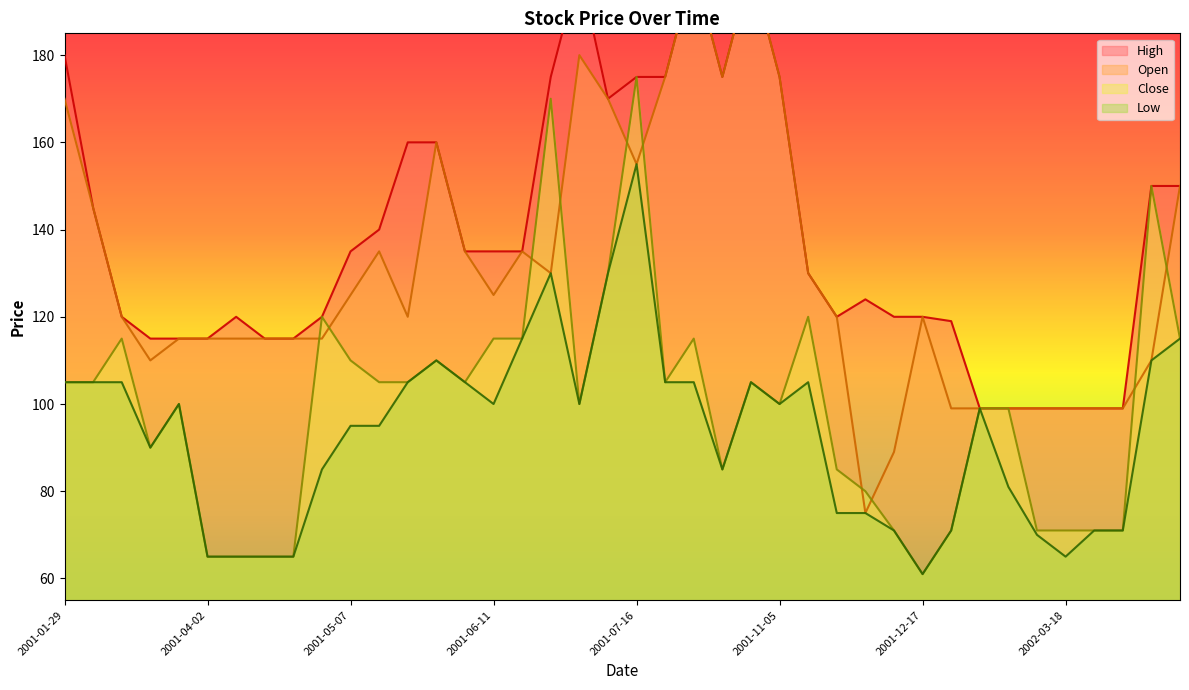

Reading left to right, extract all data points from this chart.

High: 180	145	120	115	115	115	120	115	115	120	135	140	160	160	135	135	135	175	200	170	175	175	200	175	200	175	130	120	124	120	120	119	99	99	99	99	99	99	150	150
Open: 170	145	120	110	115	115	115	115	115	115	125	135	120	160	135	125	135	130	180	170	155	175	200	175	200	175	130	120	75	89	120	99	99	99	99	99	99	99	110	150
Close: 105	105	115	90	100	65	65	65	65	120	110	105	105	110	105	115	115	170	100	130	175	105	115	85	105	100	120	85	80	71	61	71	99	99	71	71	71	71	150	115
Low: 105	105	105	90	100	65	65	65	65	85	95	95	105	110	105	100	115	130	100	130	155	105	105	85	105	100	105	75	75	71	61	71	99	81	70	65	71	71	110	115